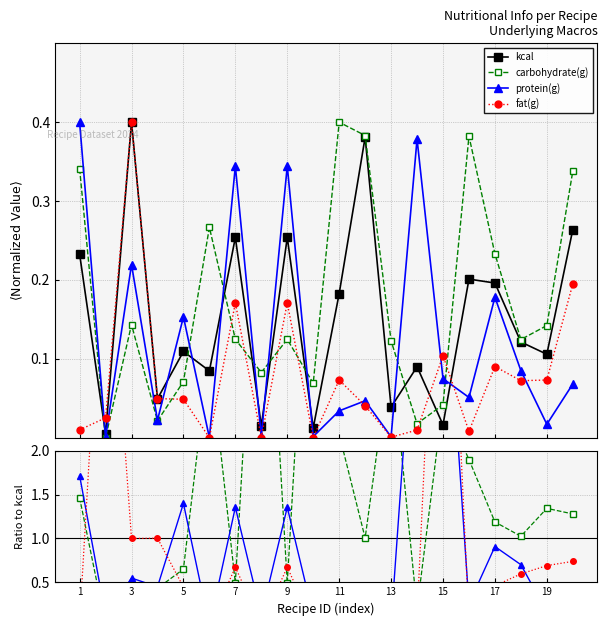

How many distinct data groups are displayed?

4